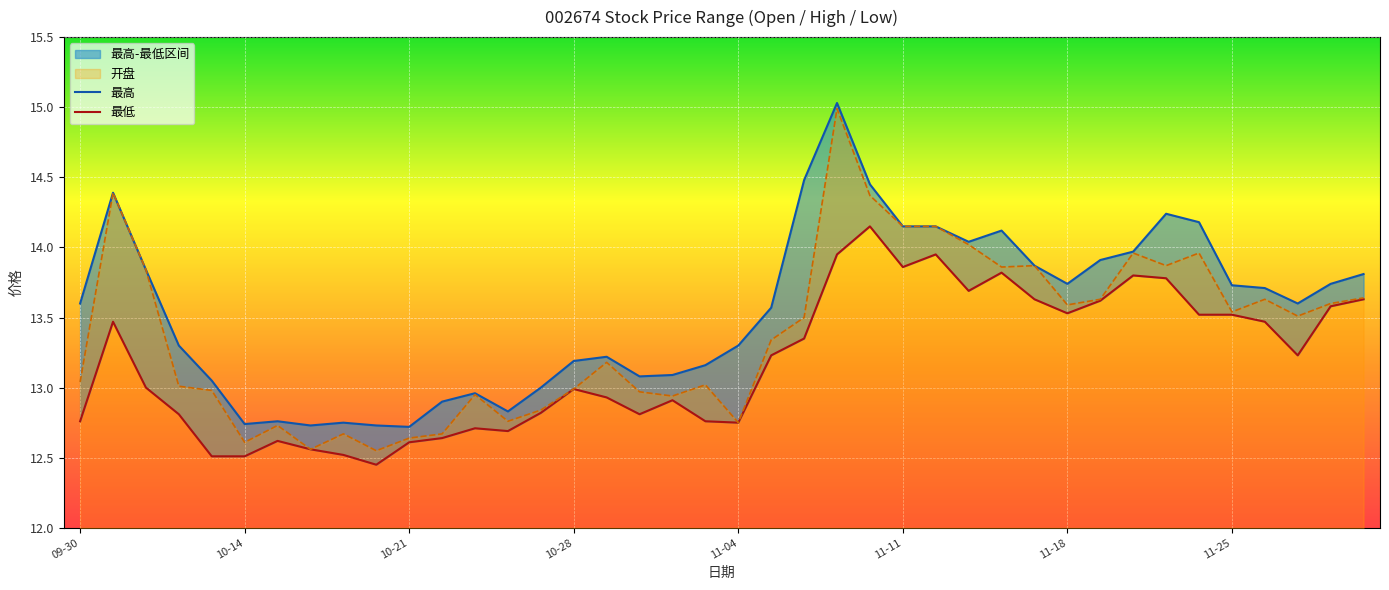

Between 13 and 25, which series saw the biggest shift?

开盘